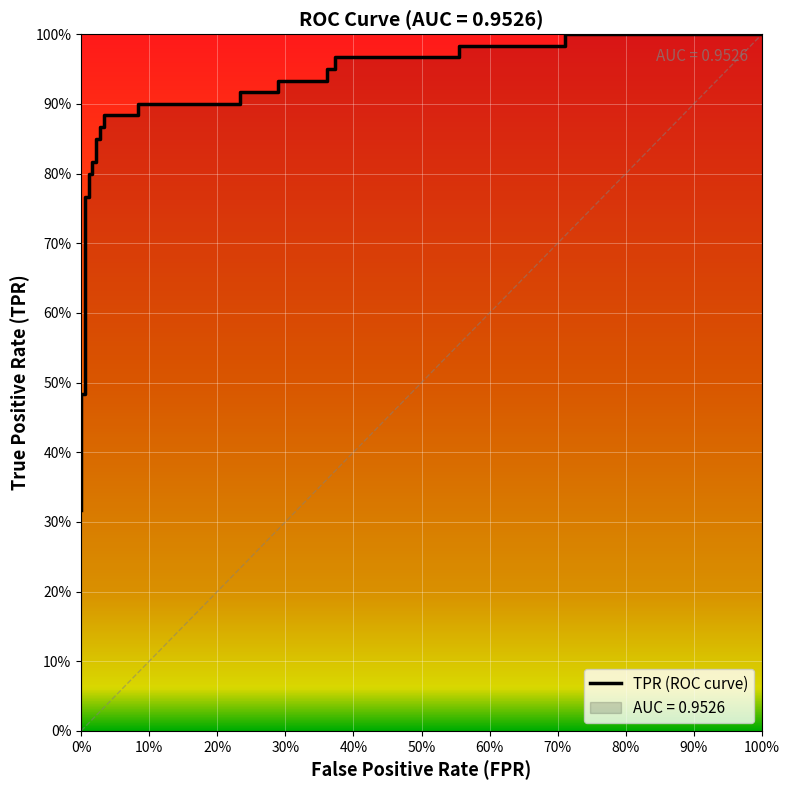

What is the maximum value shown in the chart?

1.0